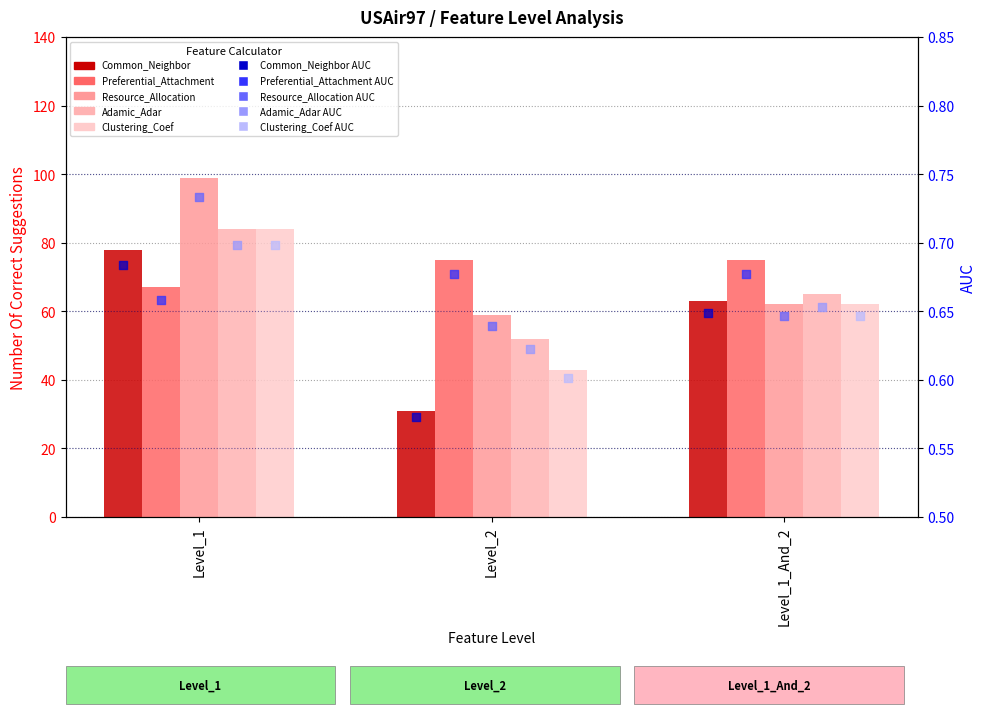

Which series contains the highest Y value?

Resource_Allocation